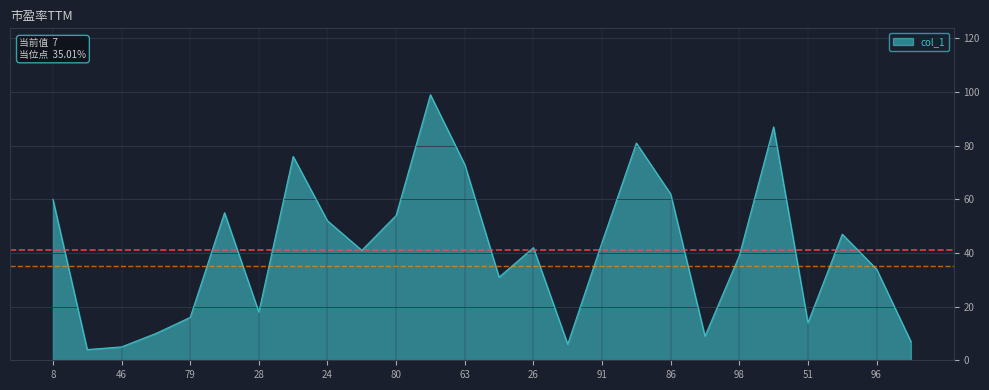

What is the maximum value shown in the chart?

99